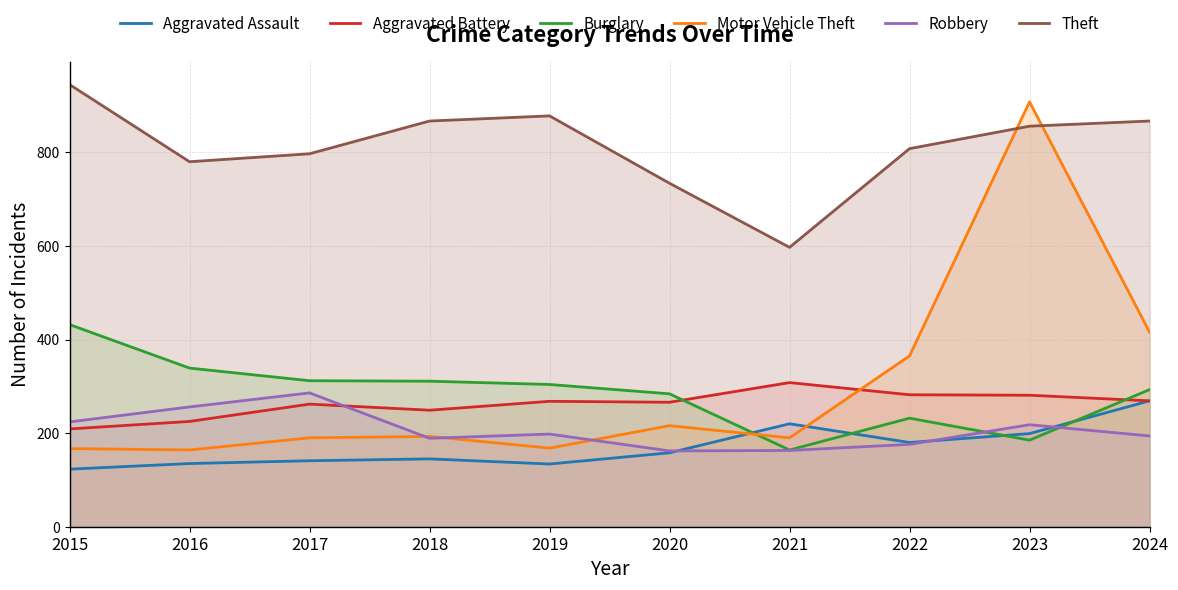

At how many categories does at least one series exceed 386?

10